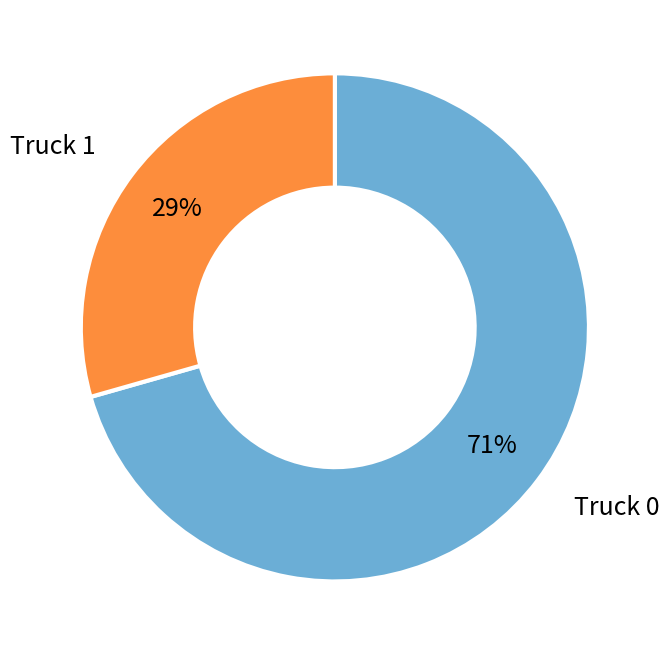

To the nearest percent, what is the average slice percentage?

50%